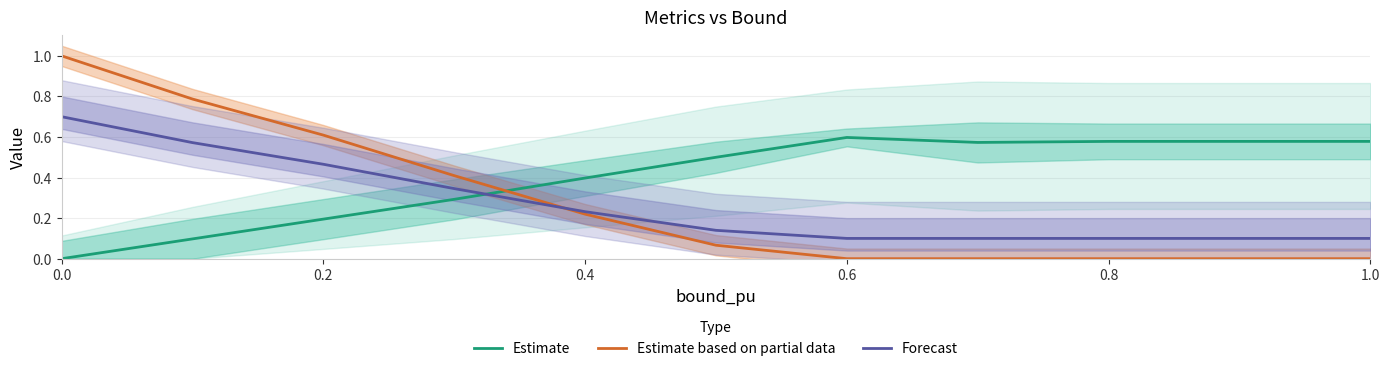

The Estimate series shows 0.9 at 0.8. True or false?

False